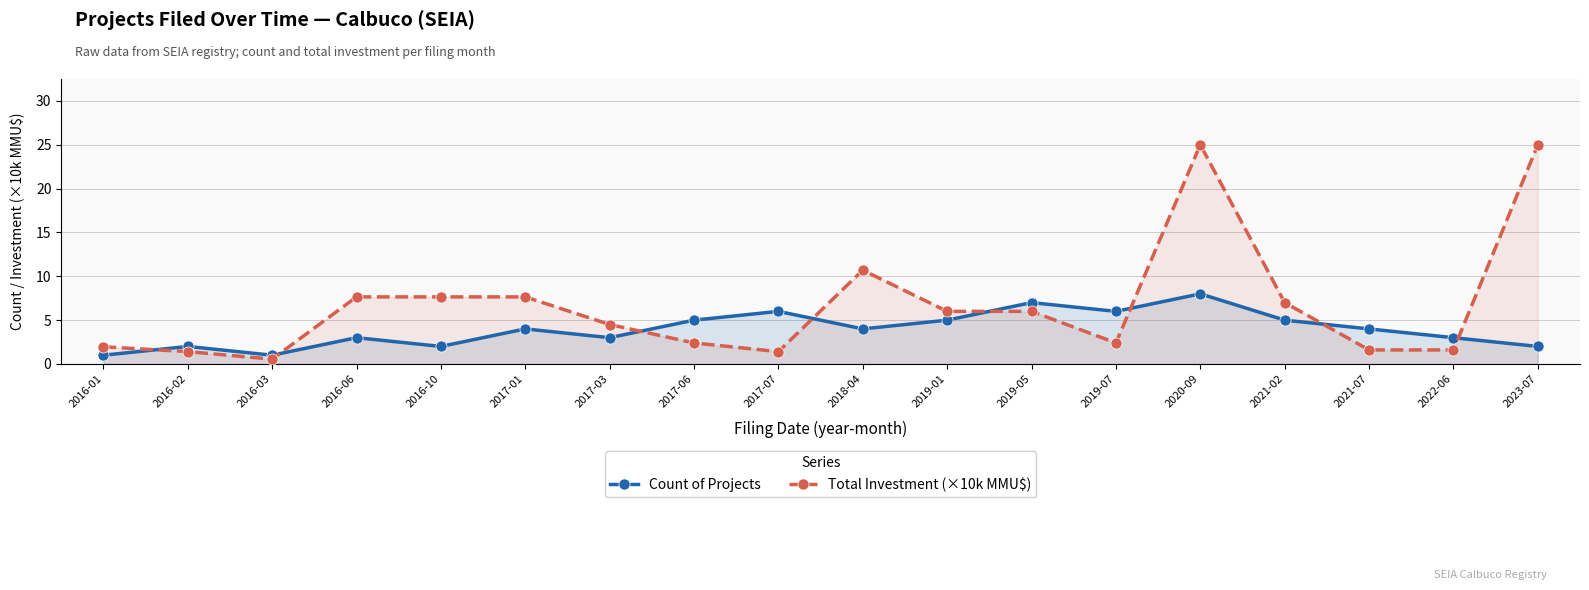

The Count of Projects series shows 8.5 at 2017-07. True or false?

False